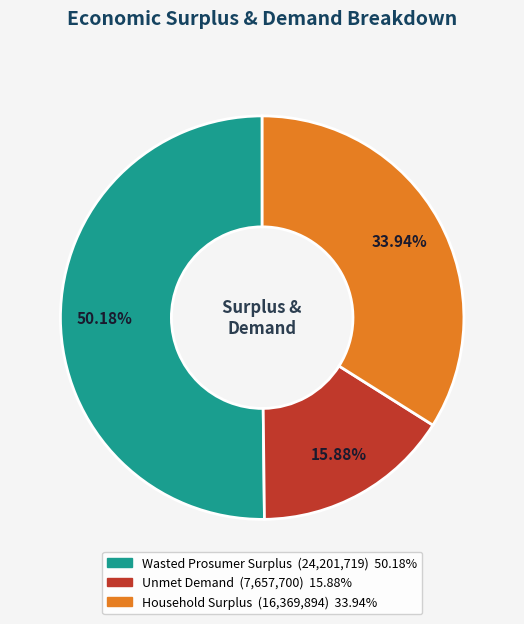

Approximately how many times larger is the value at Household Surplus compared to Unmet Demand?

2.1